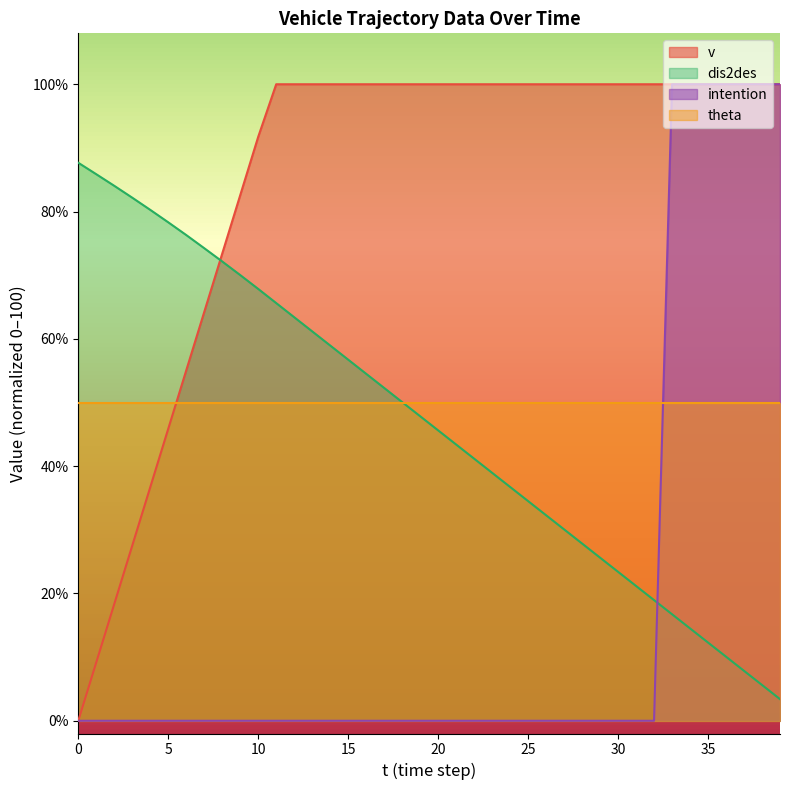

Read the v value at 6.

55.0